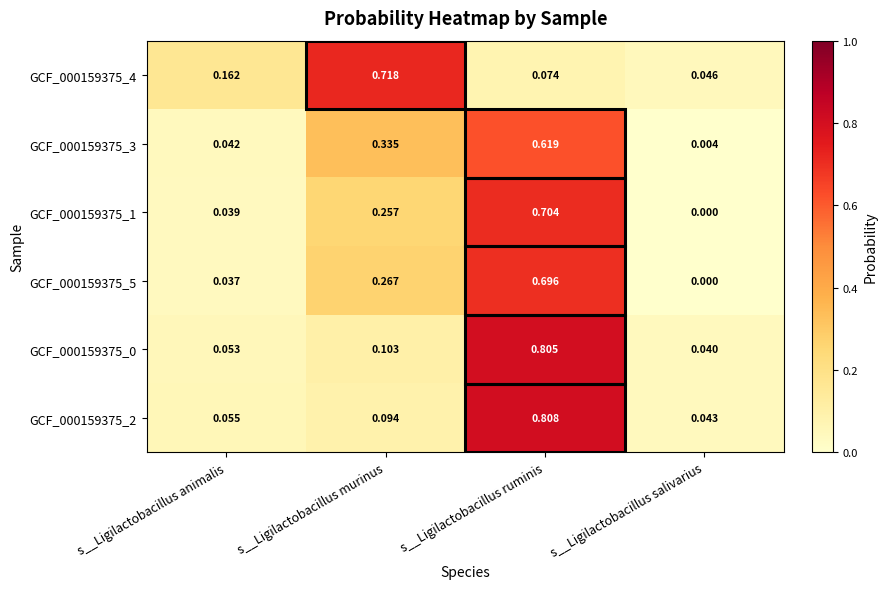

Which label corresponds to the largest value in the chart?

s__Ligilactobacillus ruminis